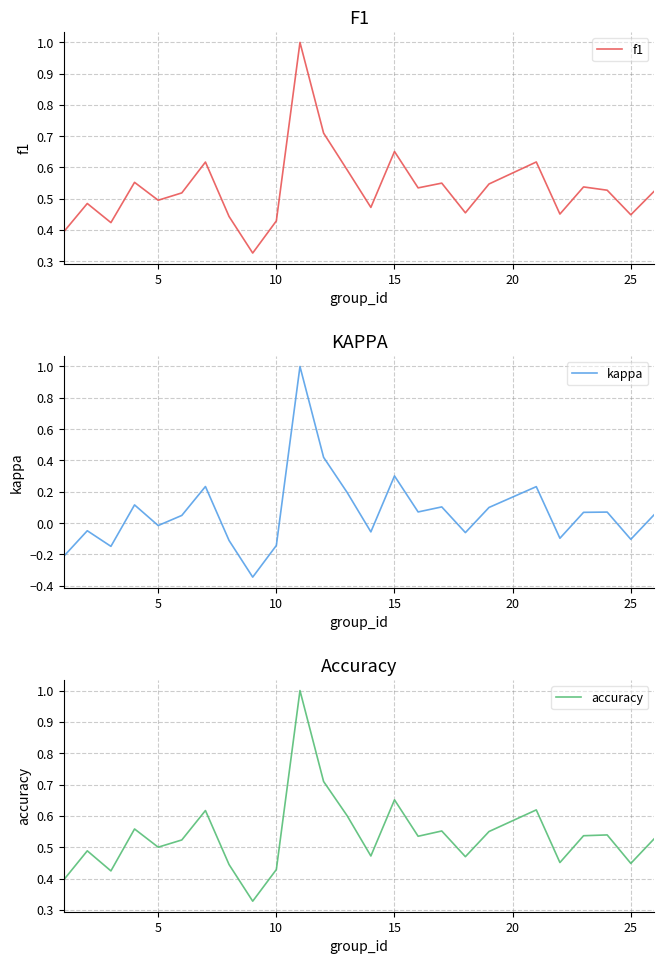

What is the highest value of the accuracy series?

1.0